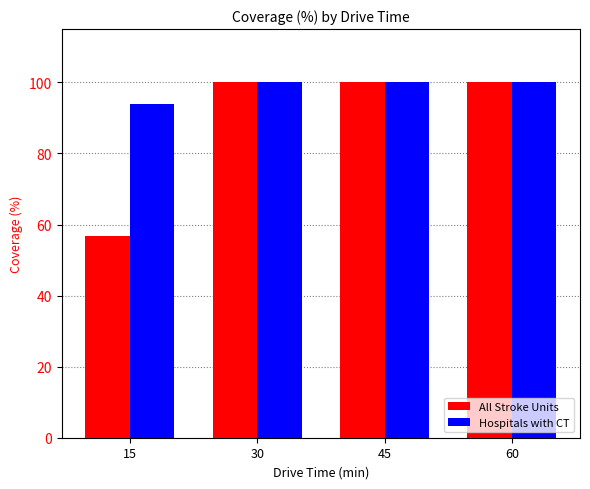

Does the chart contain any negative values?

No